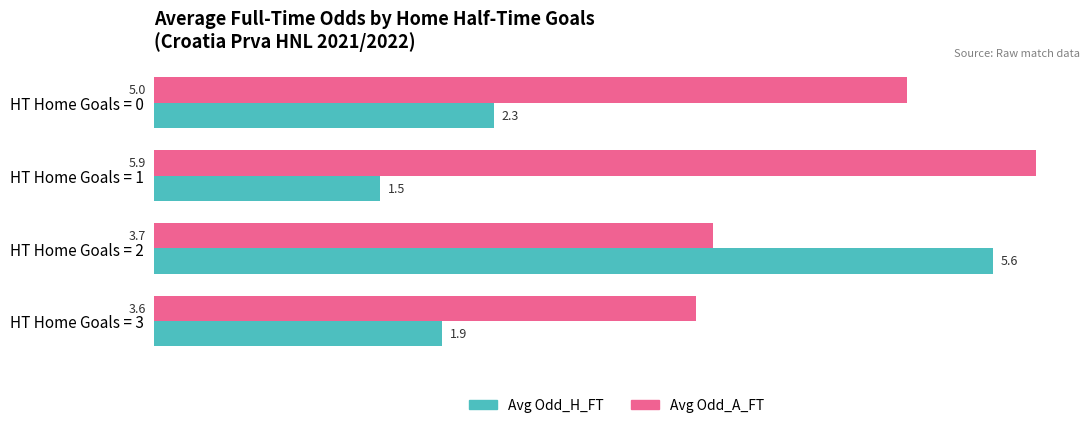

At how many categories does at least one series exceed 3?

4